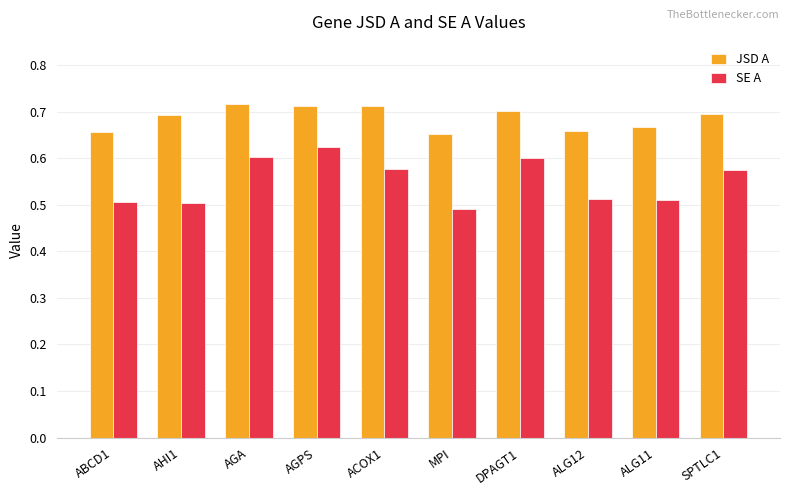

What position from the right is MPI?

5